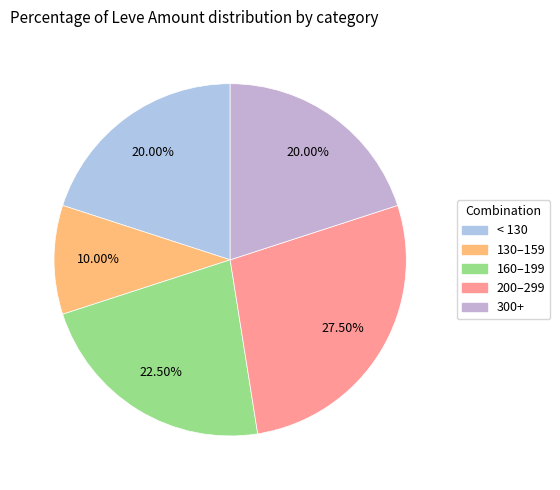

Is there any slice that represents more than half of the pie?

No